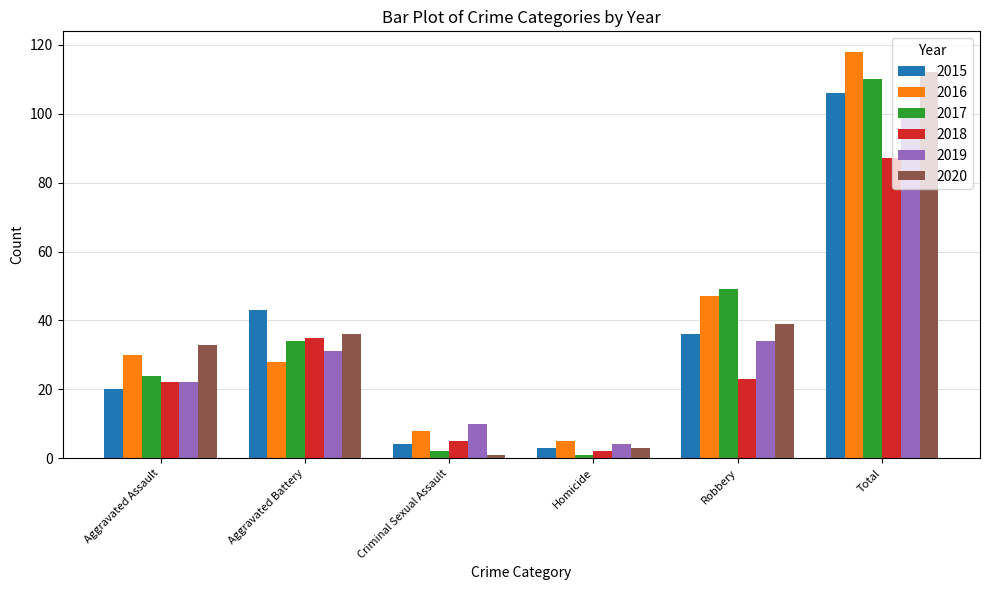

What is the difference between the 2016 values at Homicide and Criminal Sexual Assault?

3